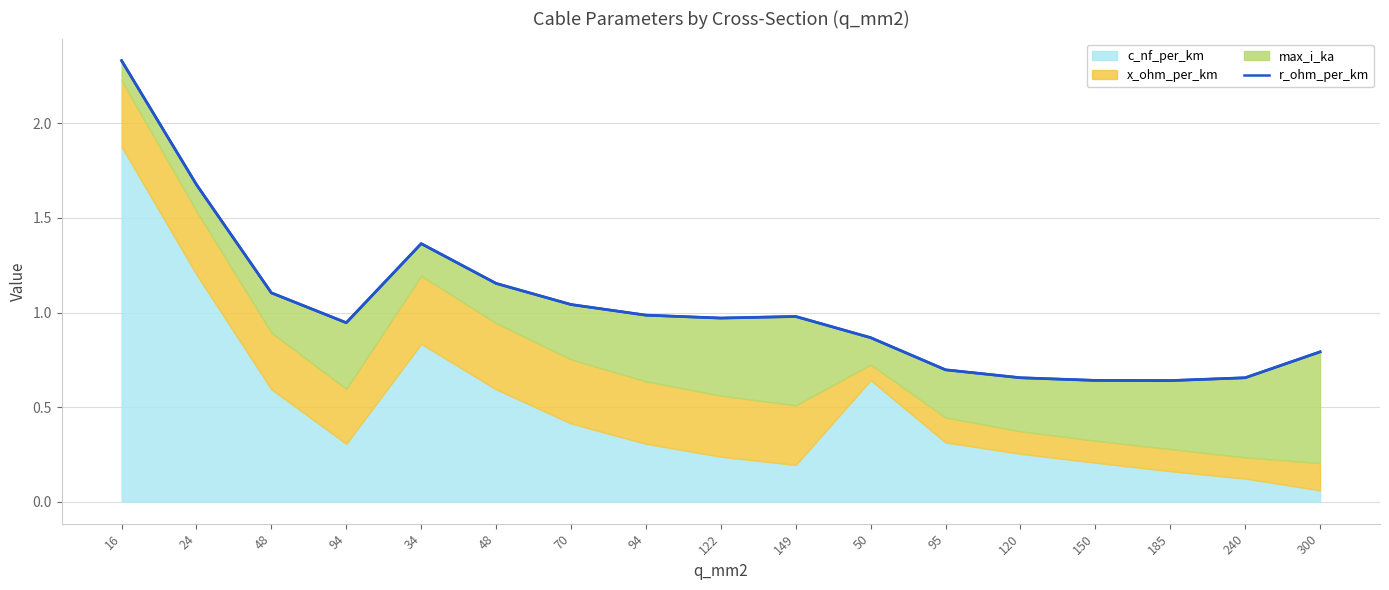

Is it true that the value at 149 is 1.0?

True